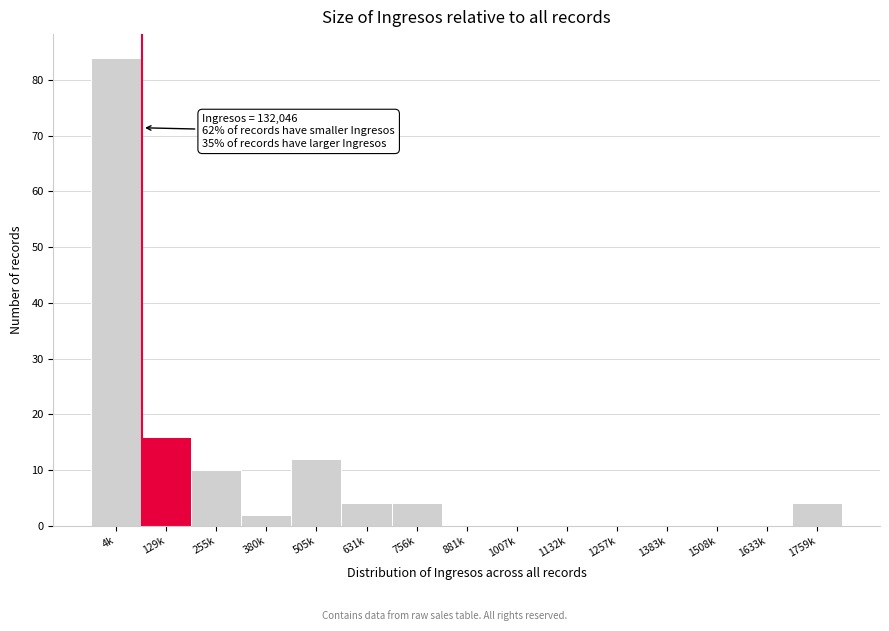

Reading left to right, what are all the values shown in this chart?

4k=84	129k=16	255k=10	380k=2	505k=12	631k=4	756k=4	881k=0	1007k=0	1132k=0	1257k=0	1383k=0	1508k=0	1633k=0	1759k=4